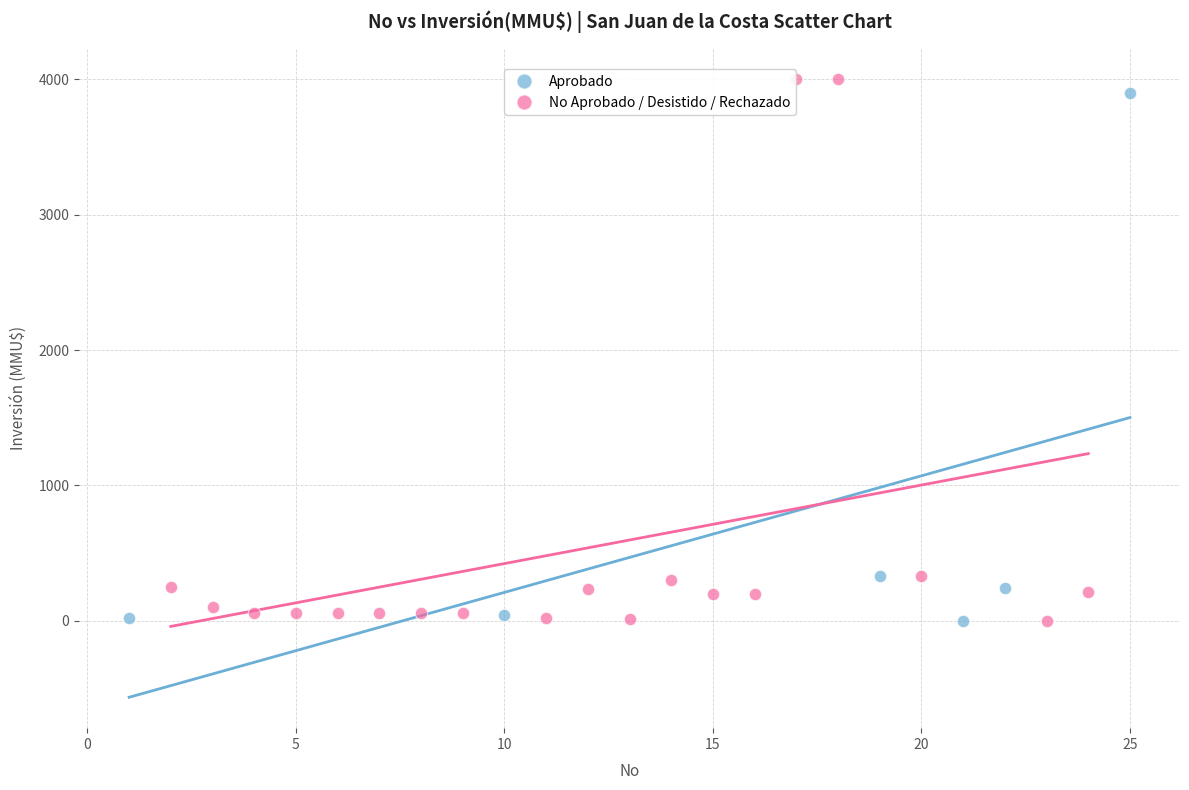

Which series has the largest Y range (max minus min)?

No Aprobado / Desistido / Rechazado